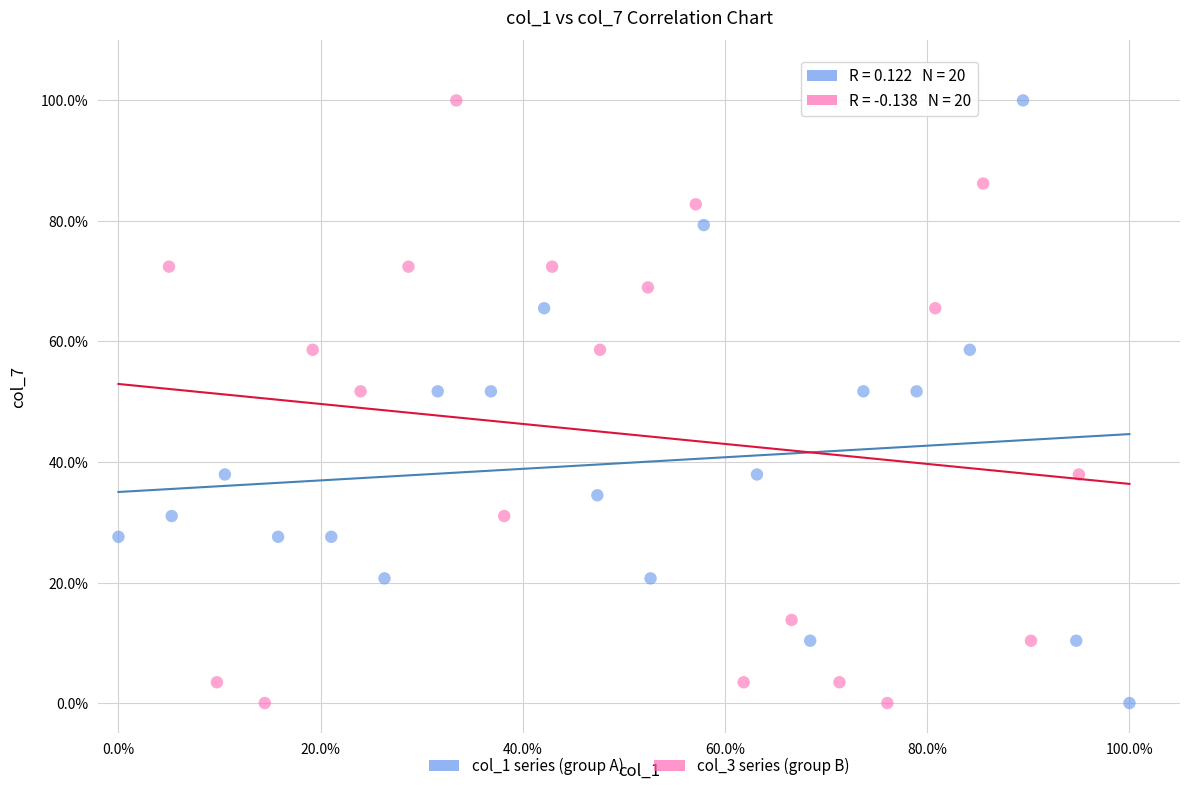

What are all the series names shown in the legend?

col_1 series (group A), col_3 series (group B)